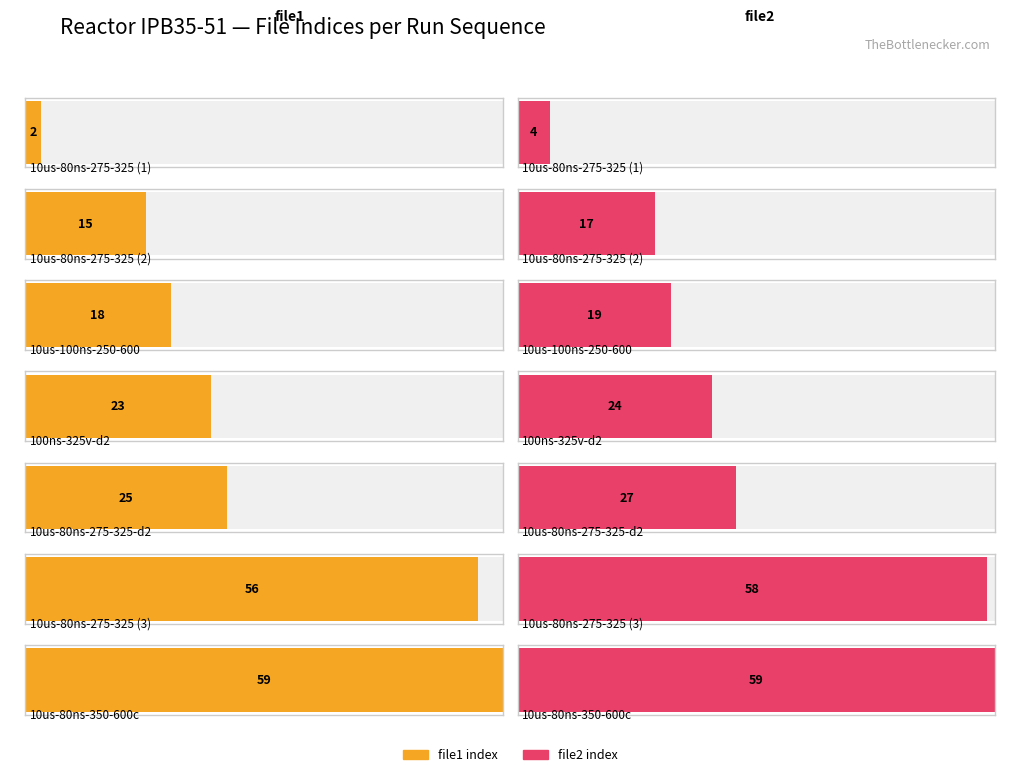

How many data points does each series have?

7